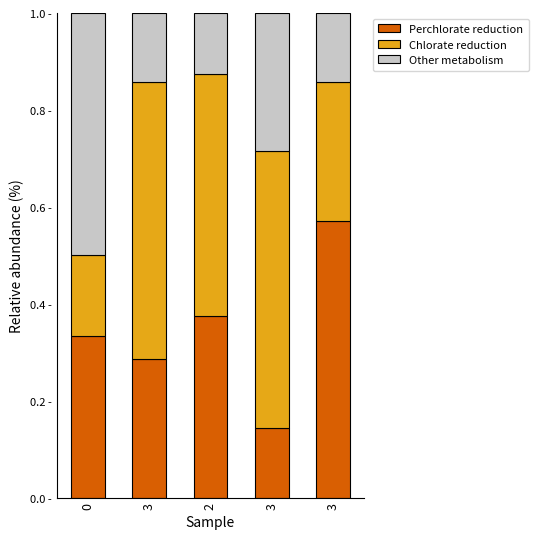

What is the average value of the Perchlorate reduction series?

0.3